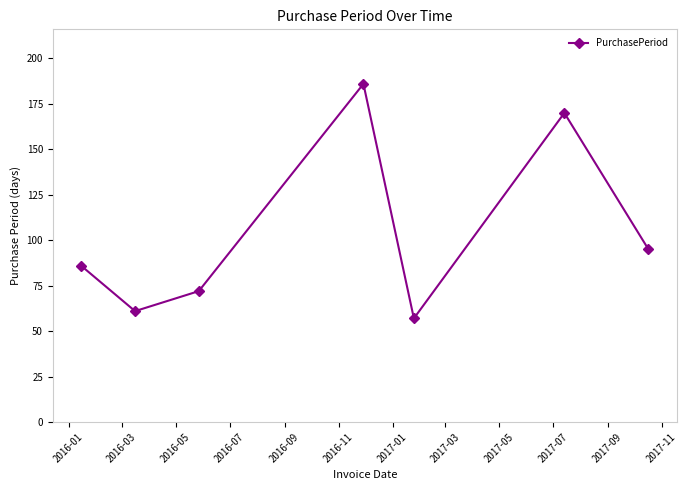

What is the value of the 3rd point from the left?

72